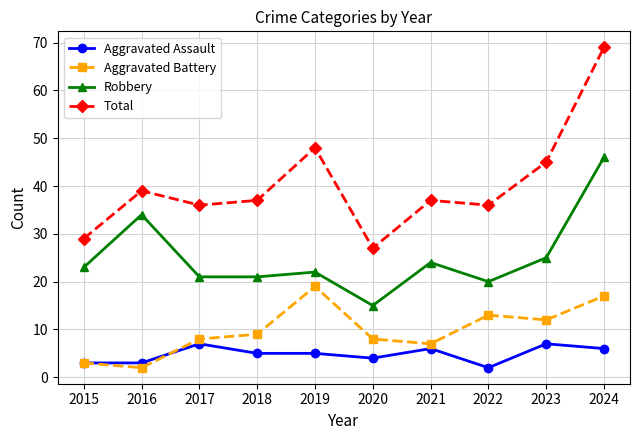

At 2022, list the series in order from smallest to largest.

Aggravated Assault, Aggravated Battery, Robbery, Total